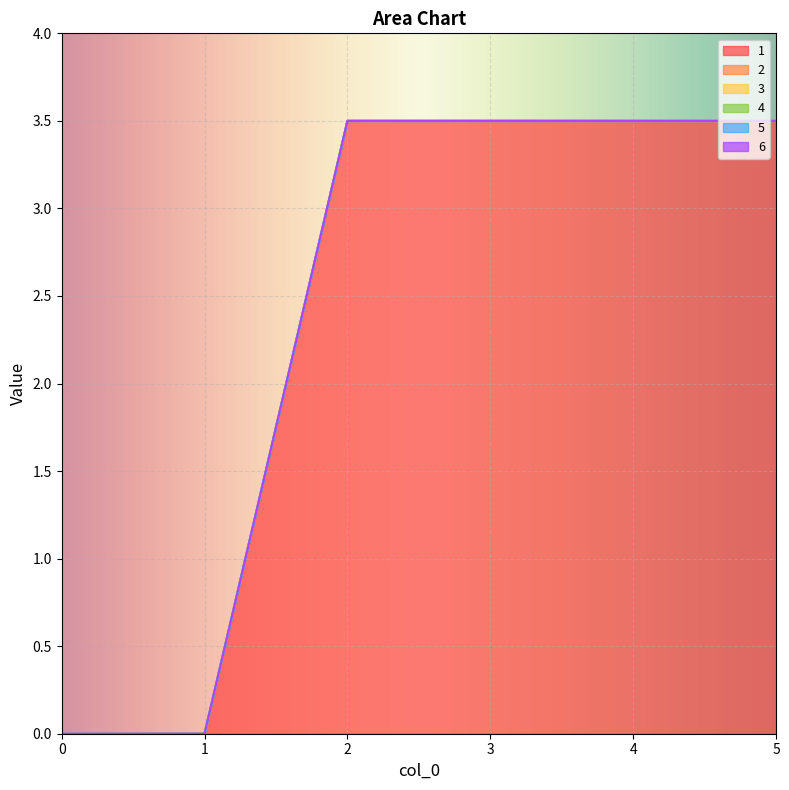

Which label corresponds to the largest value in the chart?

2